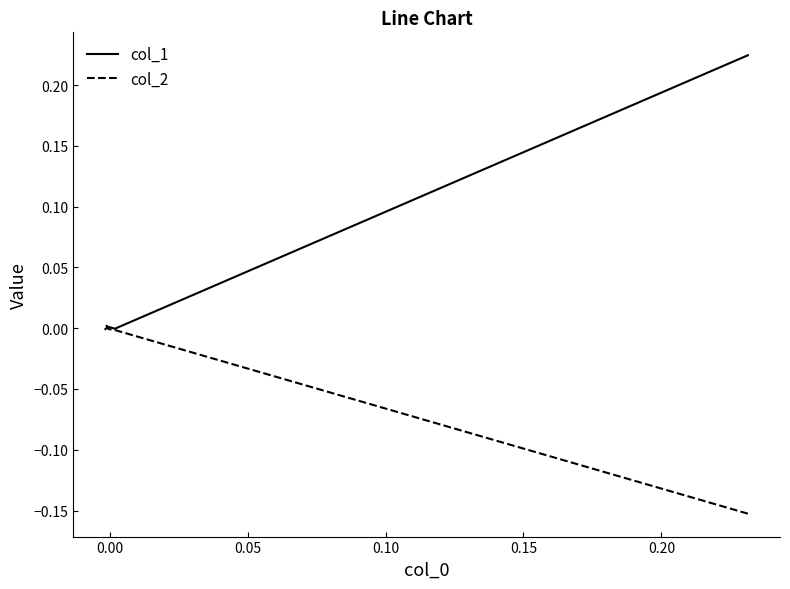

At how many categories does at least one series exceed 0?

3